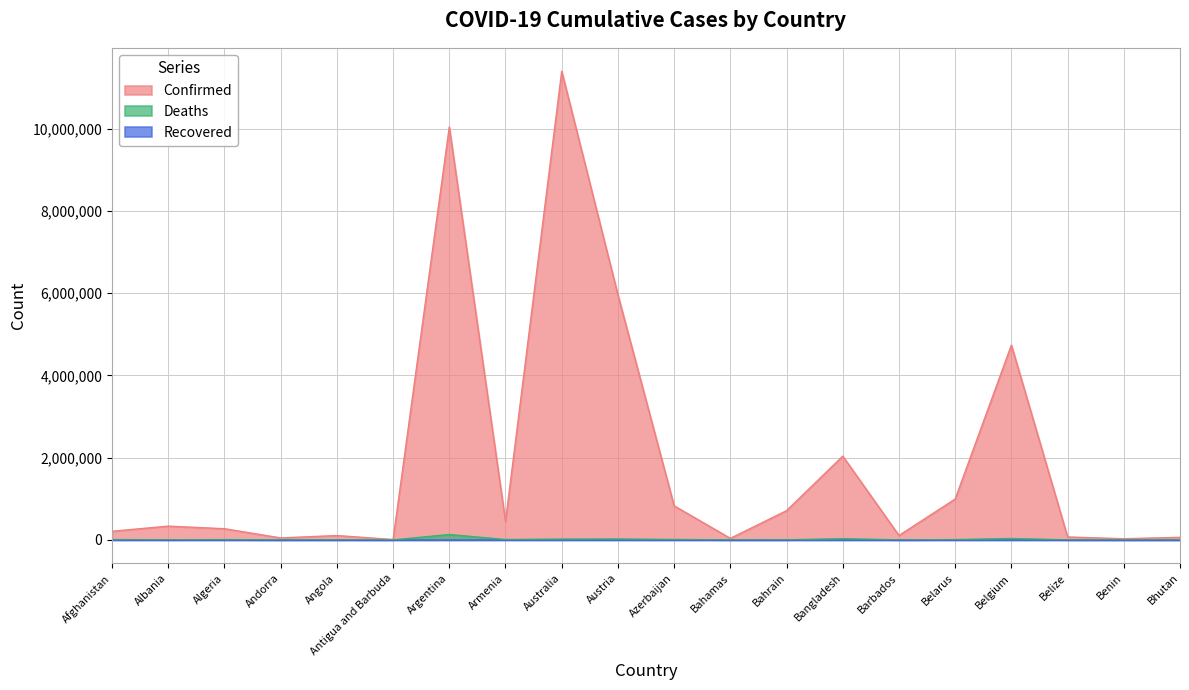

The value of Confirmed at Belarus is 328248. True or false?

False